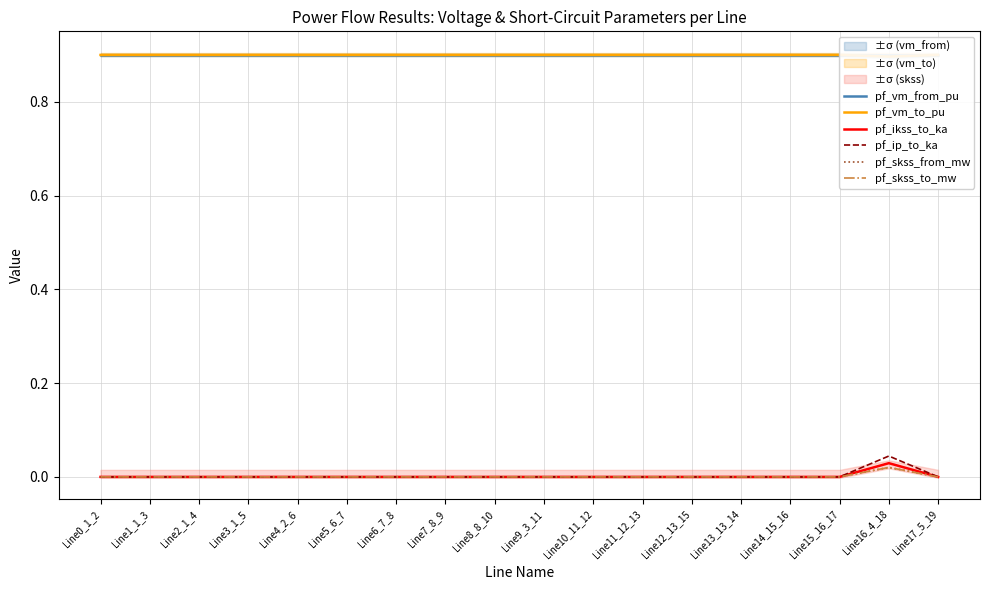

What is the label of the 15th point from the right?

Line3_1_5